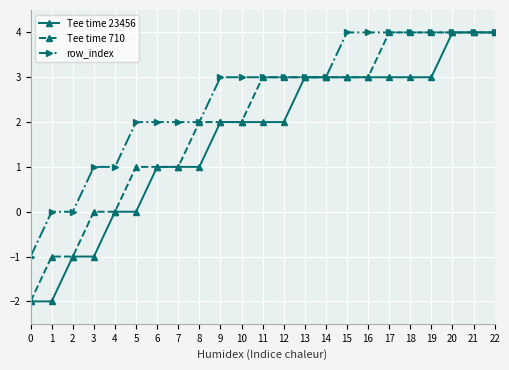

What is the smallest value displayed?

-2